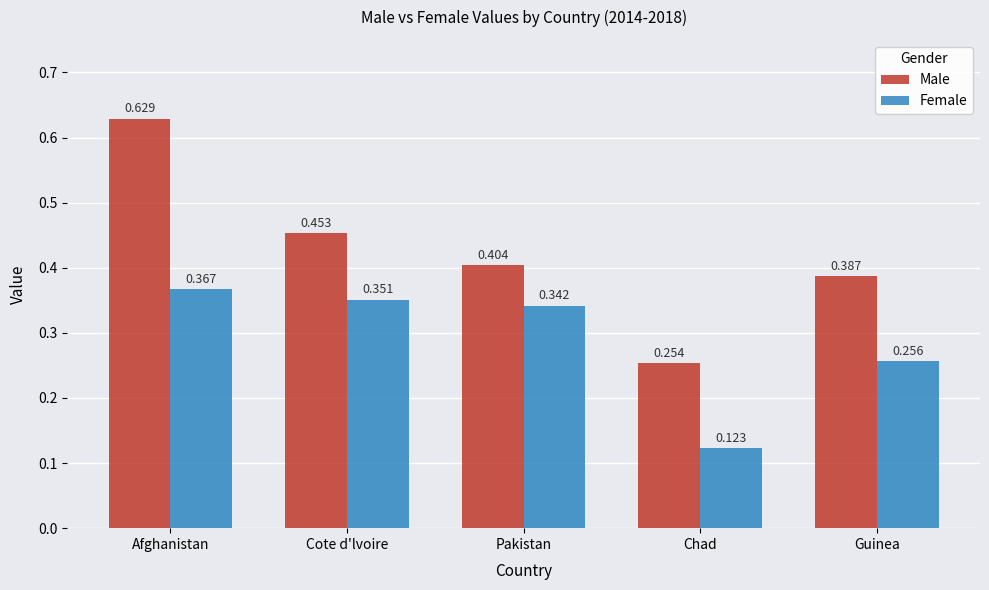

Which series has the largest total across all categories?

Male